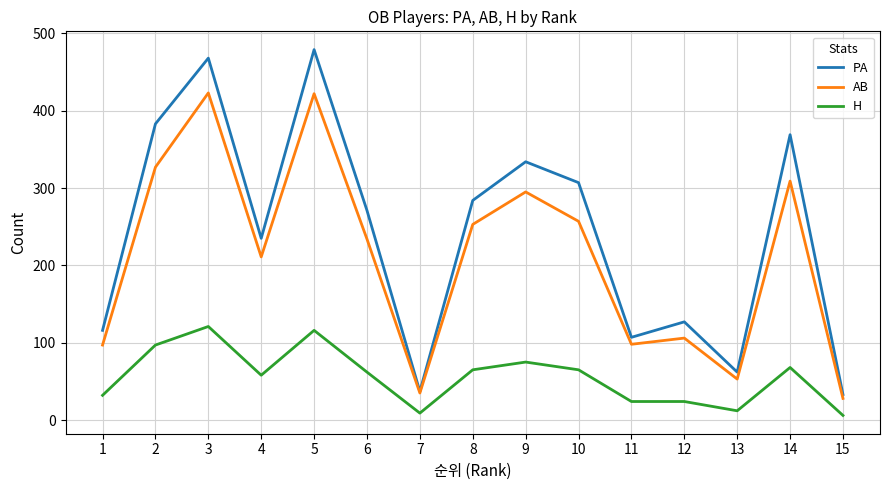

List the series in order of their overall mean, lowest first.

H, AB, PA